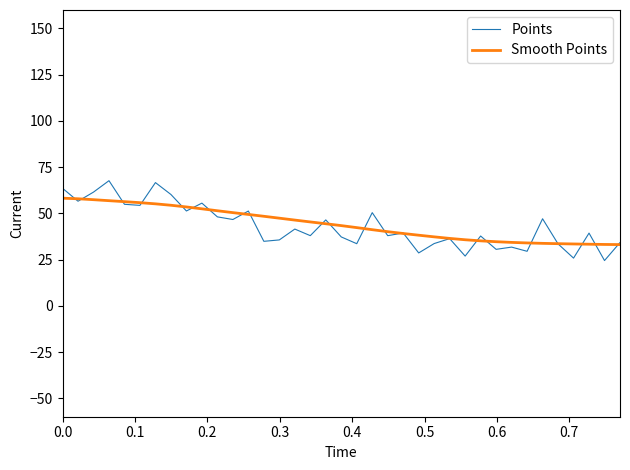

Rank the series by their maximum value, from highest to lowest.

Points, Smooth Points